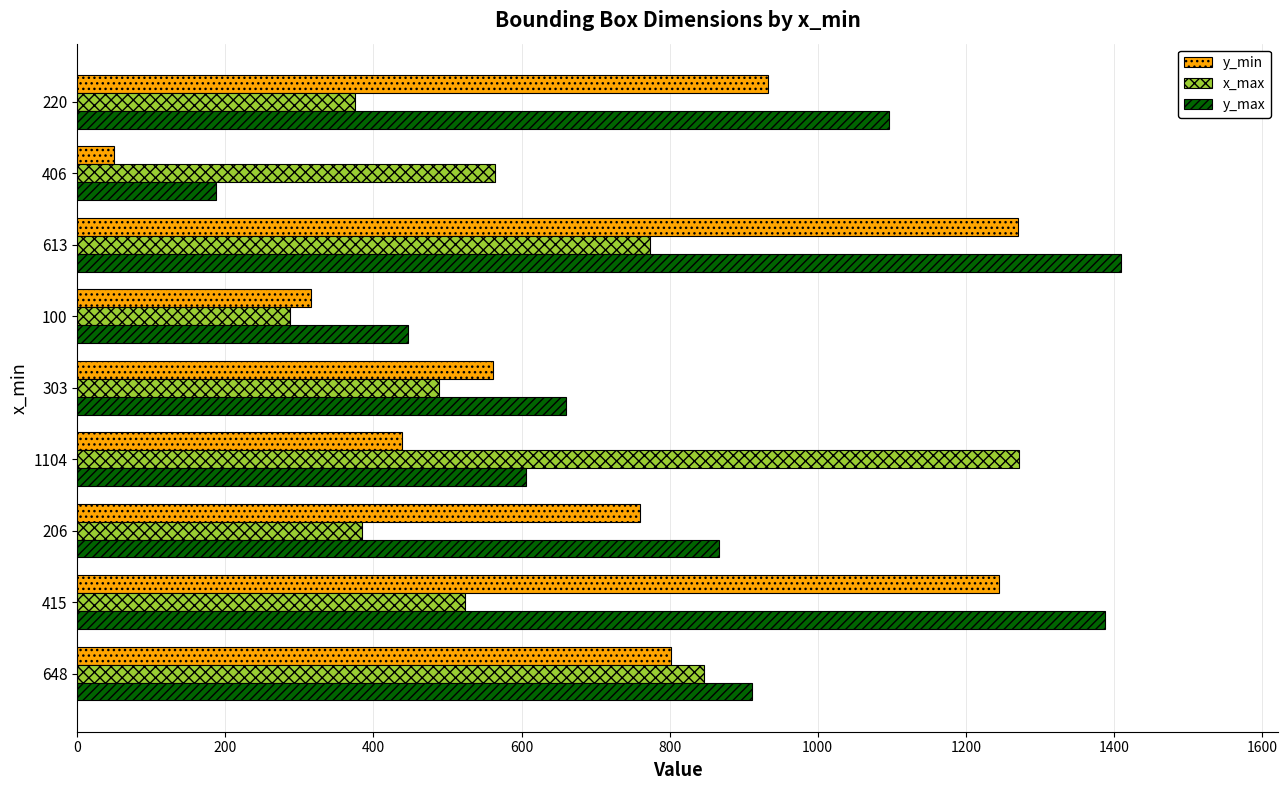

How many distinct data groups are displayed?

3